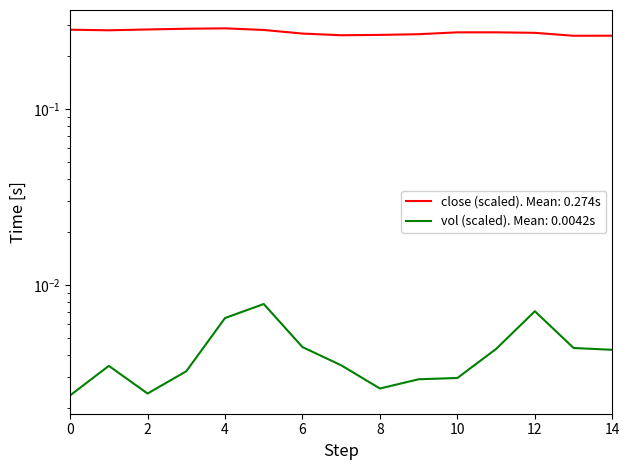

Where is the first local maximum for vol?

1